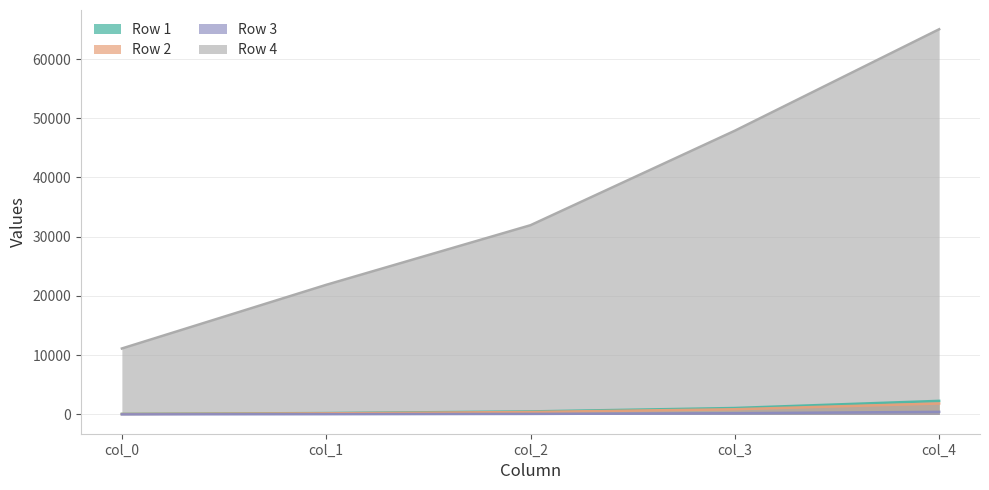

Which has a higher value, col_4 or col_1?

col_4